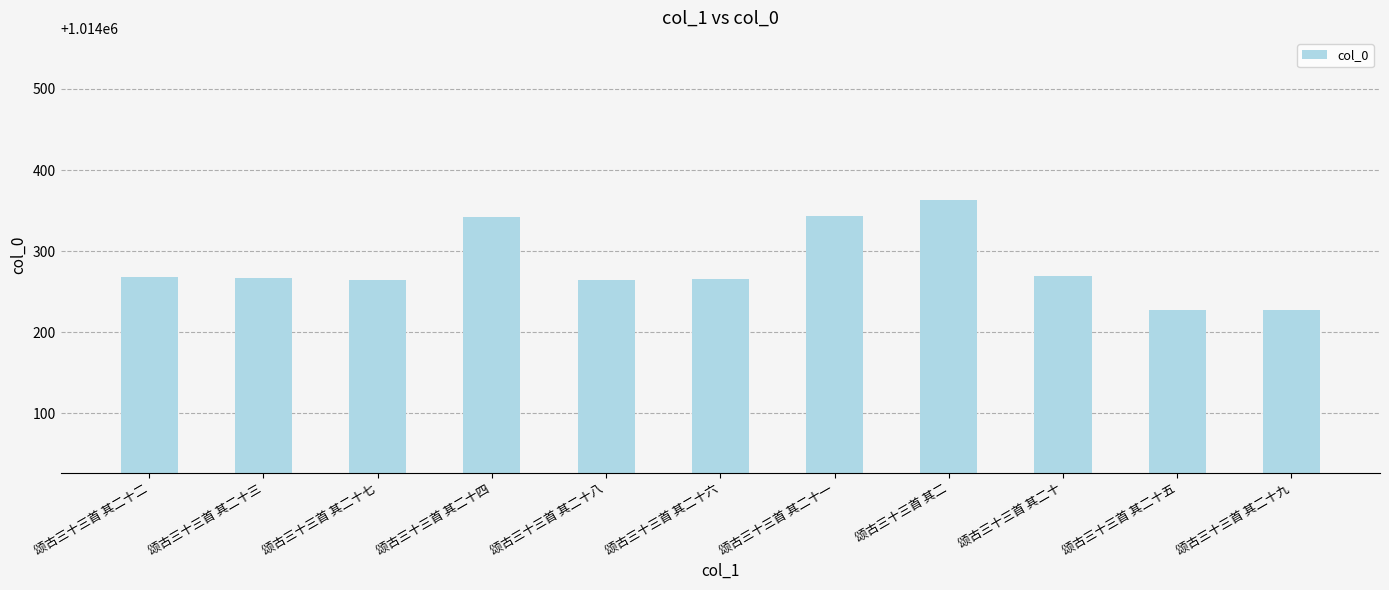

What is the greatest value displayed?

1014363